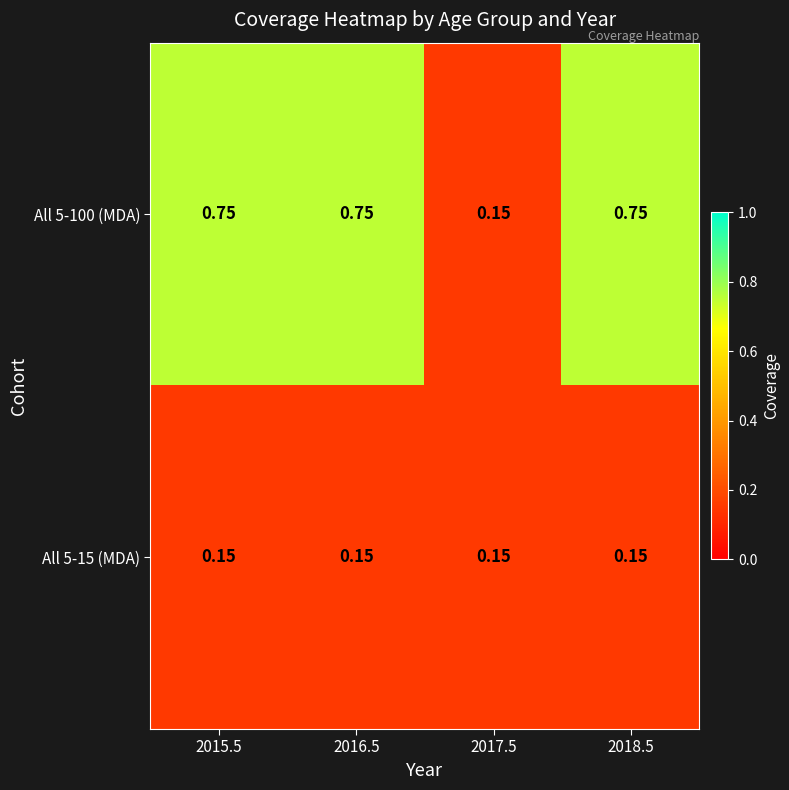

Count the number of data series in this chart.

2